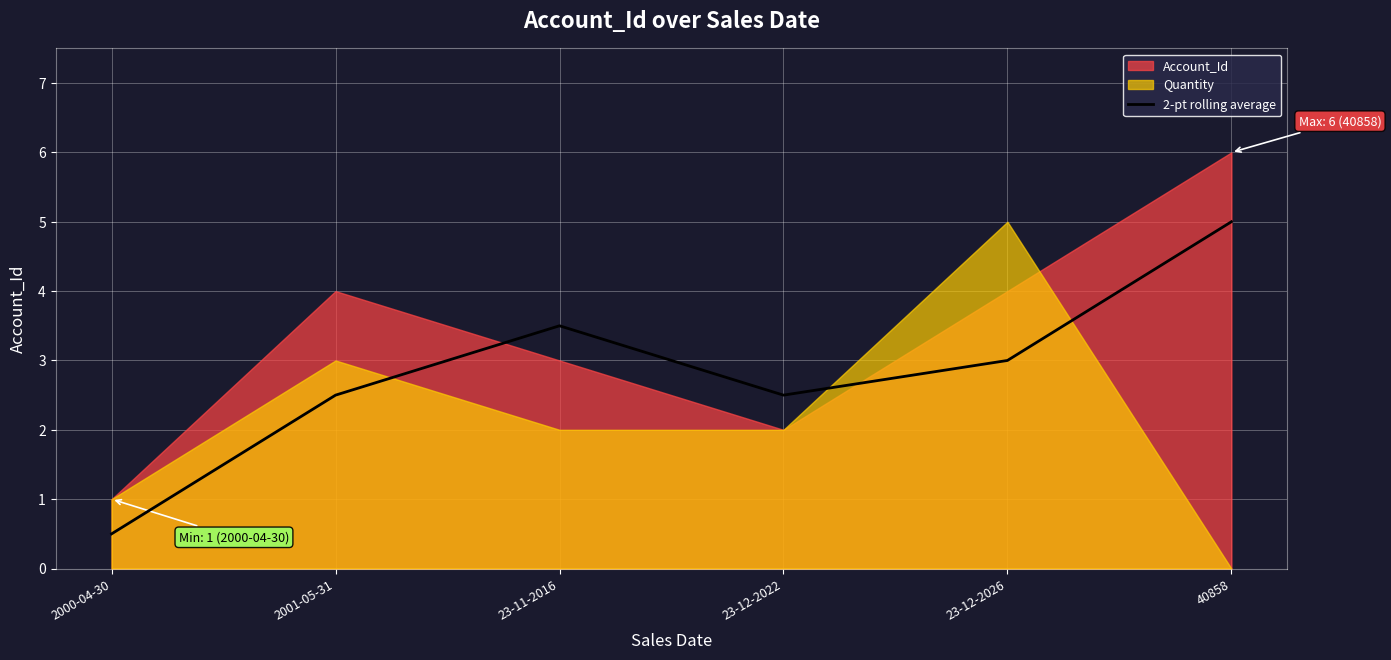

The value of 2-pt rolling average at 2001-05-31 is 3.9. True or false?

False